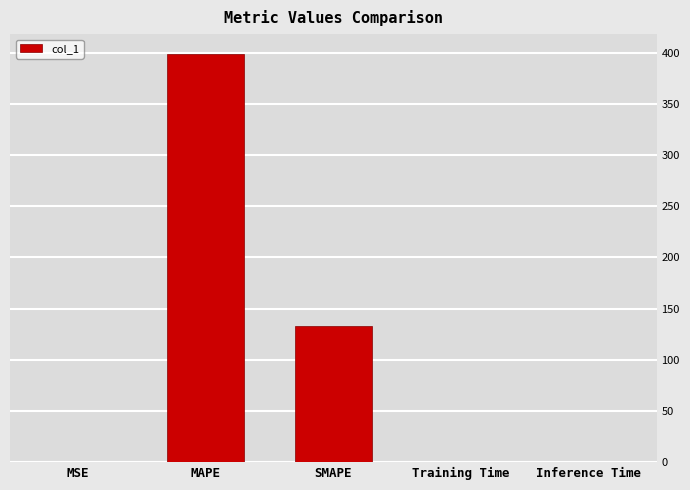

Which has a higher value, Inference Time or MAPE?

MAPE